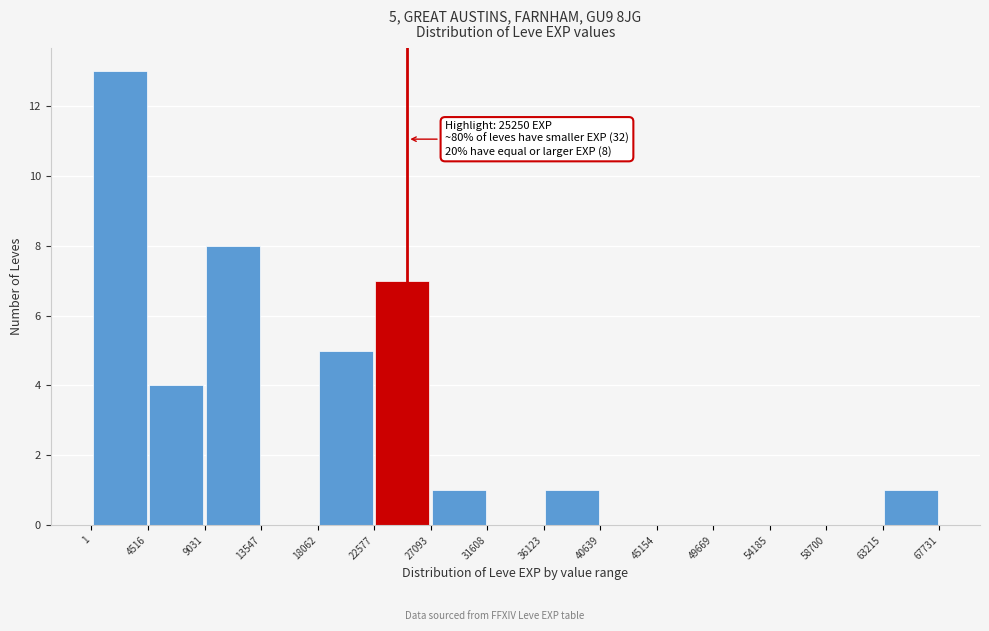

Over which range of the x-axis is the bar tallest?

1 to 4516